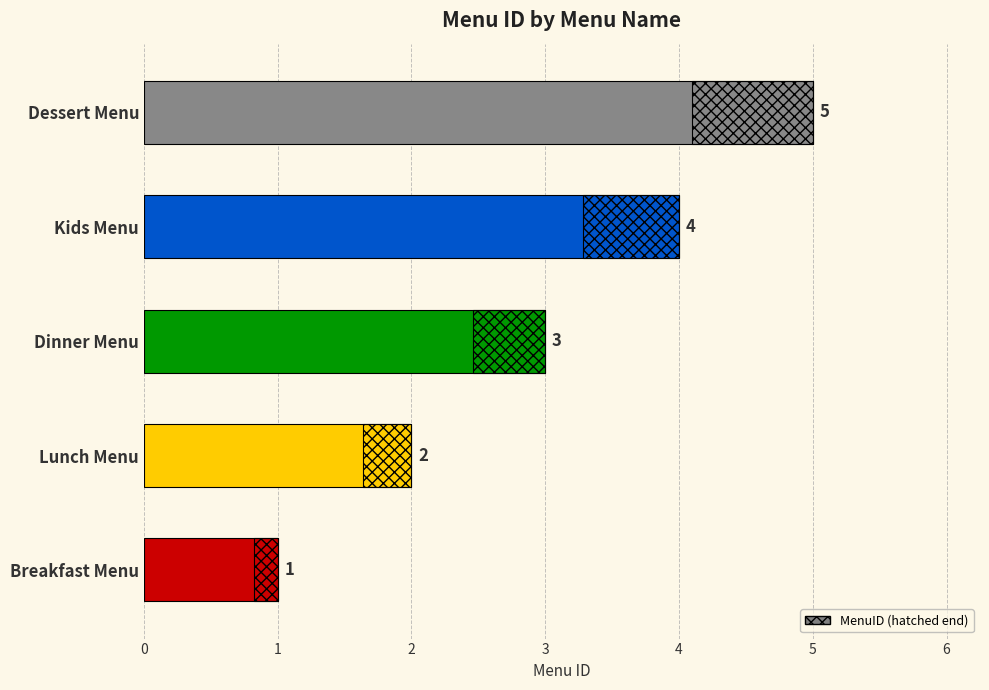

What is the sum of the values at 0 and 1?

3